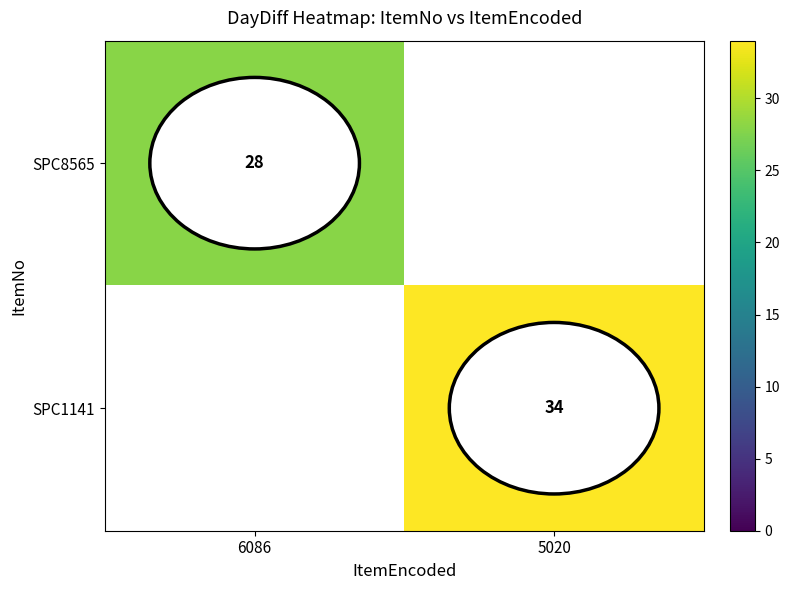

The value of SPC8565 at 6086 is 28. True or false?

True